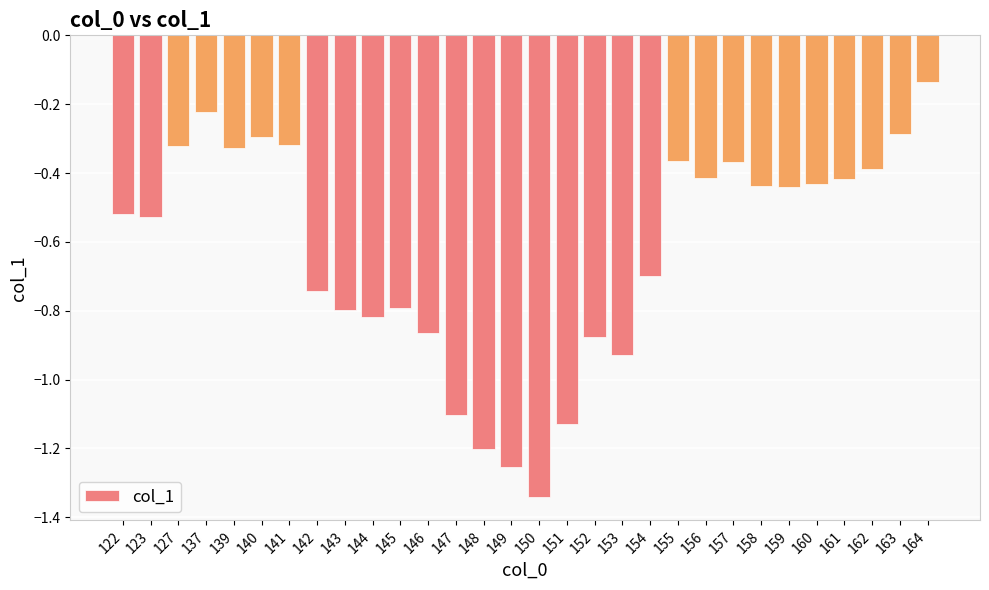

What is the difference between the maximum and second lowest values?

1.1